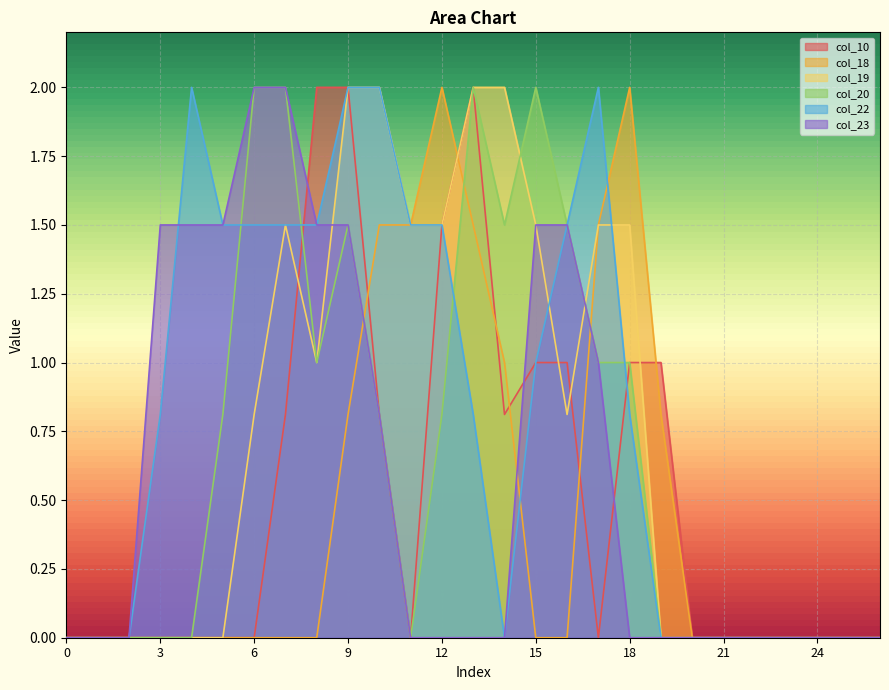

Reading right to left, list all the values displayed in this chart.

col_10: 0.0	0.0	0.0	0.0	0.0	0.0	0.0	1.0	1.0	0.0	1.0	1.0	0.8	2.0	1.5	0.0	0.8	2.0	2.0	0.8	0.0	0.0	0.0	0.0	0.0	0.0	0.0
col_18: 0.0	0.0	0.0	0.0	0.0	0.0	0.0	0.8	2.0	1.5	0.0	0.0	1.0	1.5	2.0	1.5	1.5	0.8	0.0	0.0	0.0	0.0	0.0	0.0	0.0	0.0	0.0
col_19: 0.0	0.0	0.0	0.0	0.0	0.0	0.0	0.0	1.5	1.5	0.8	1.5	2.0	2.0	1.5	1.5	2.0	2.0	1.0	1.5	0.8	0.0	0.0	0.0	0.0	0.0	0.0
col_20: 0.0	0.0	0.0	0.0	0.0	0.0	0.0	0.0	1.0	1.0	1.5	2.0	1.5	2.0	0.8	0.0	0.8	1.5	1.0	2.0	2.0	0.8	0.0	0.0	0.0	0.0	0.0
col_22: 0.0	0.0	0.0	0.0	0.0	0.0	0.0	0.0	0.8	2.0	1.5	1.0	0.0	0.8	1.5	1.5	2.0	2.0	1.5	1.5	1.5	1.5	2.0	0.8	0.0	0.0	0.0
col_23: 0.0	0.0	0.0	0.0	0.0	0.0	0.0	0.0	0.0	1.0	1.5	1.5	0.0	0.0	0.0	0.0	0.8	1.5	1.5	2.0	2.0	1.5	1.5	1.5	0.0	0.0	0.0